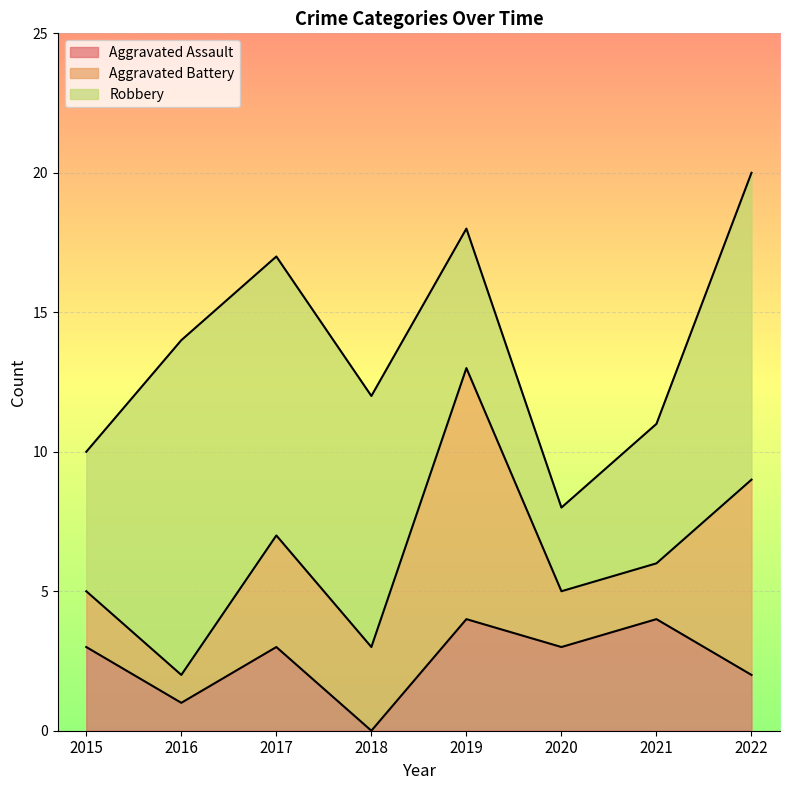

True or false: Aggravated Assault has a value of 4 at 2019.

True